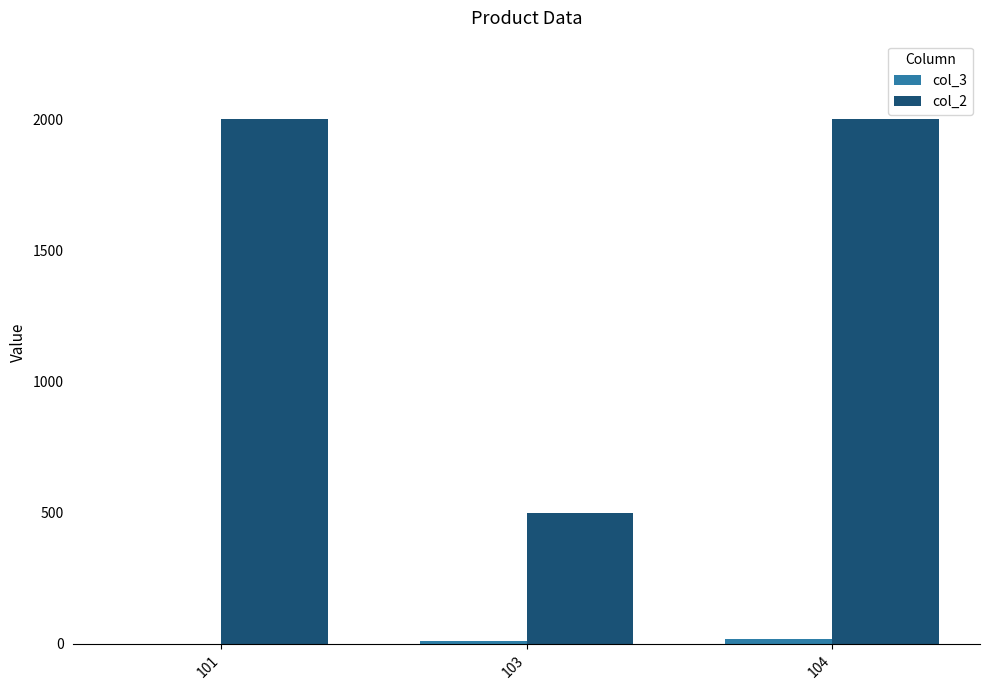

Which series has the largest total across all categories?

col_2